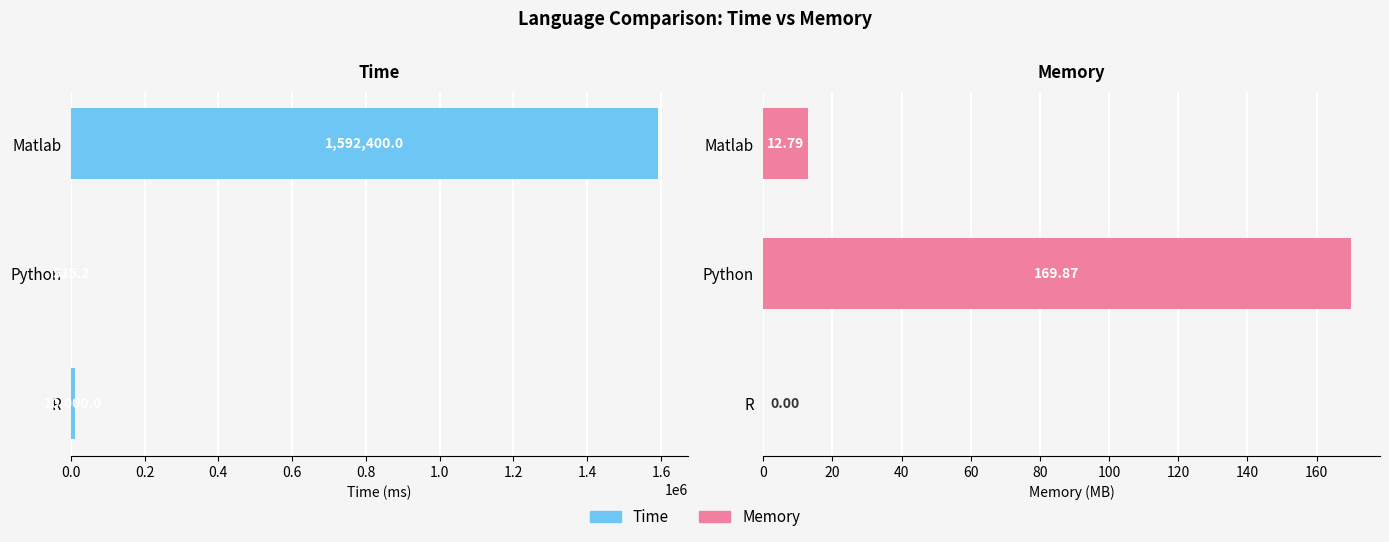

The Time series shows 16492.2 at 0.0. True or false?

False